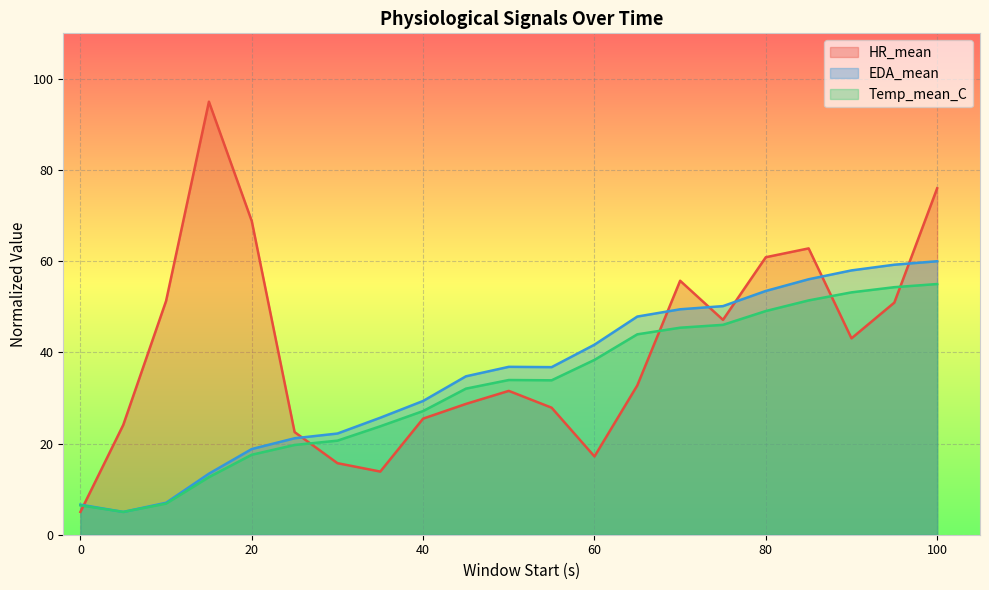

Is it true that HR_mean equals 23.3 at 114?

False